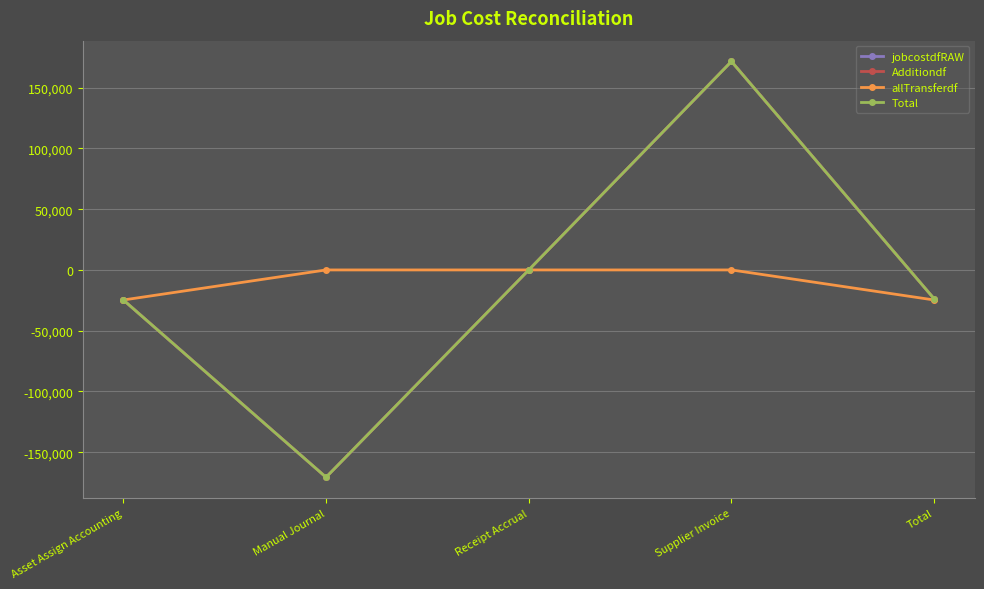

What position from the right is Asset Assign Accounting?

5